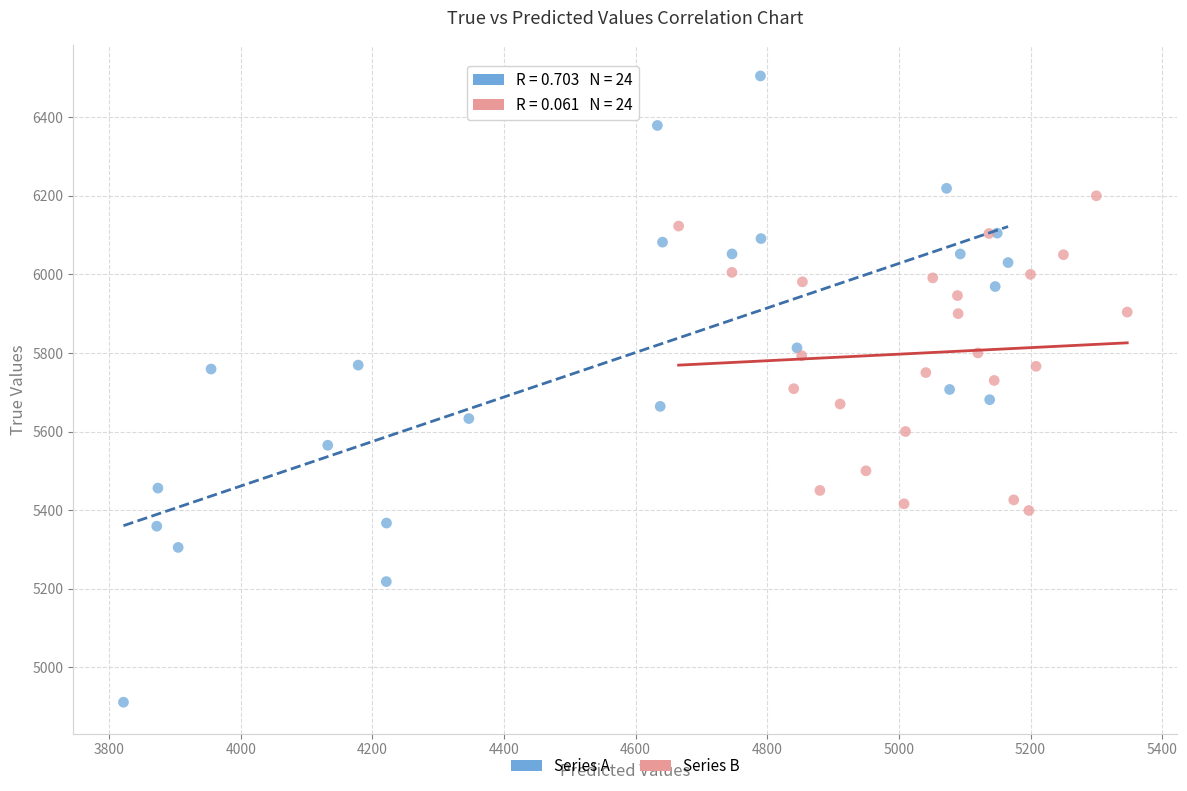

Which series has the widest spread of Y values?

Series A